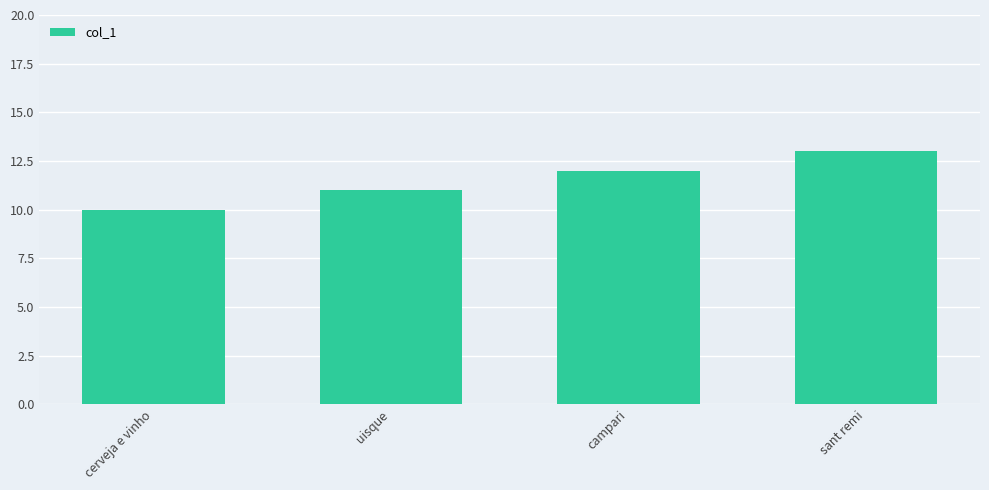

Does the chart contain stacked bars?

No